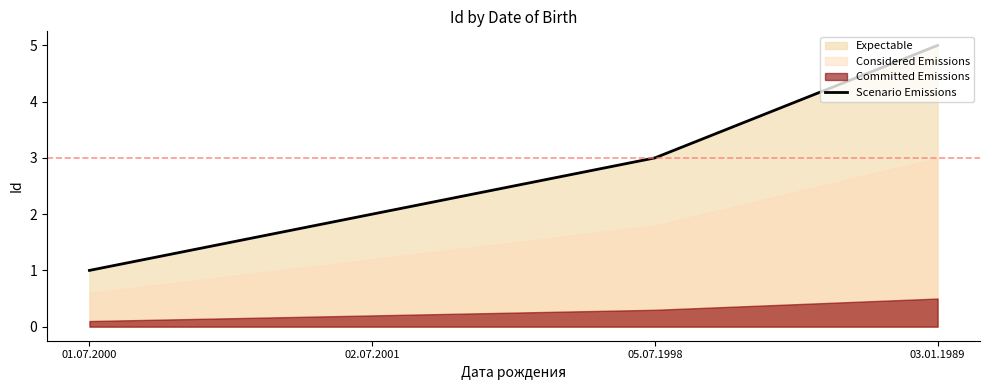

Reading left to right, what are all the values shown in this chart?

01.07.2000=1	02.07.2001=2	05.07.1998=3	03.01.1989=5